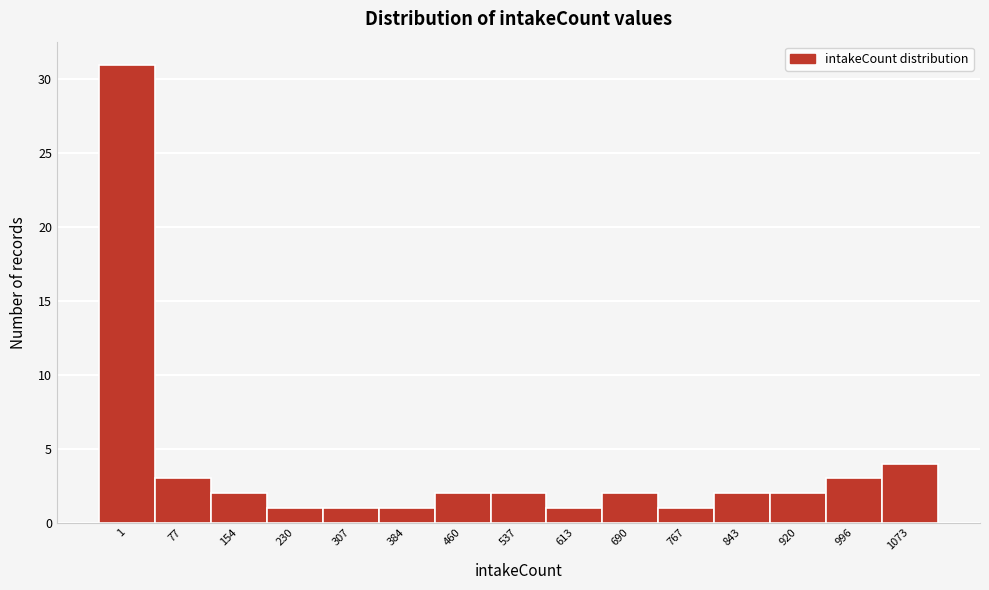

Reading left to right, what are all the values shown in this chart?

1=31	77=3	154=2	230=1	307=1	384=1	460=2	537=2	613=1	690=2	767=1	843=2	920=2	996=3	1073=4